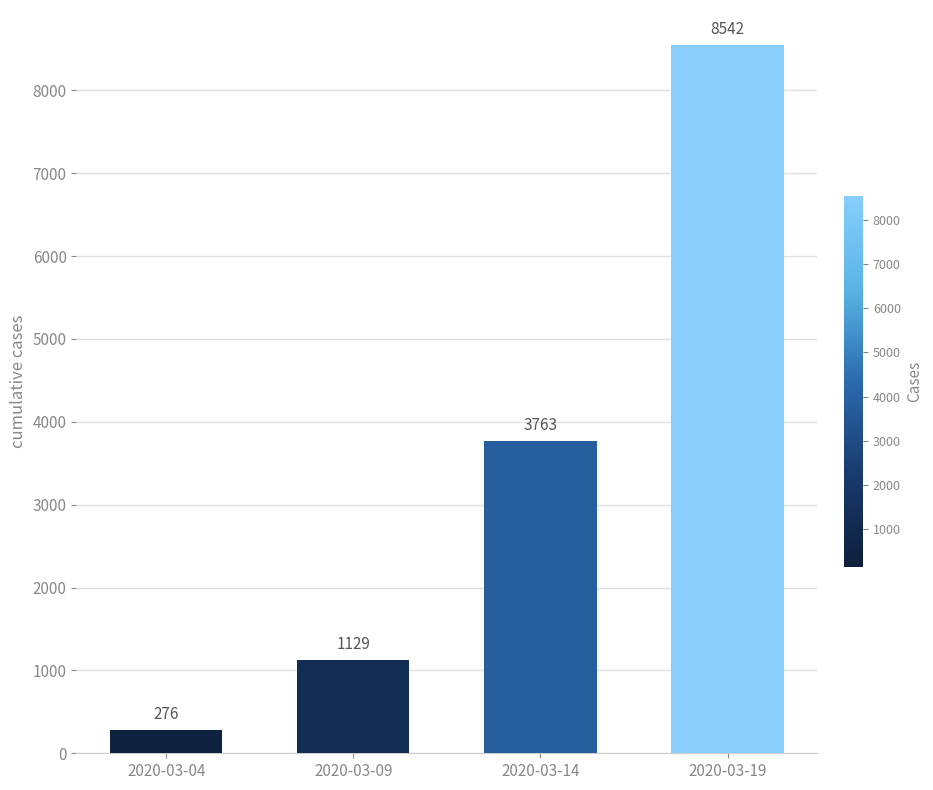

What is the sum of all values?

13710